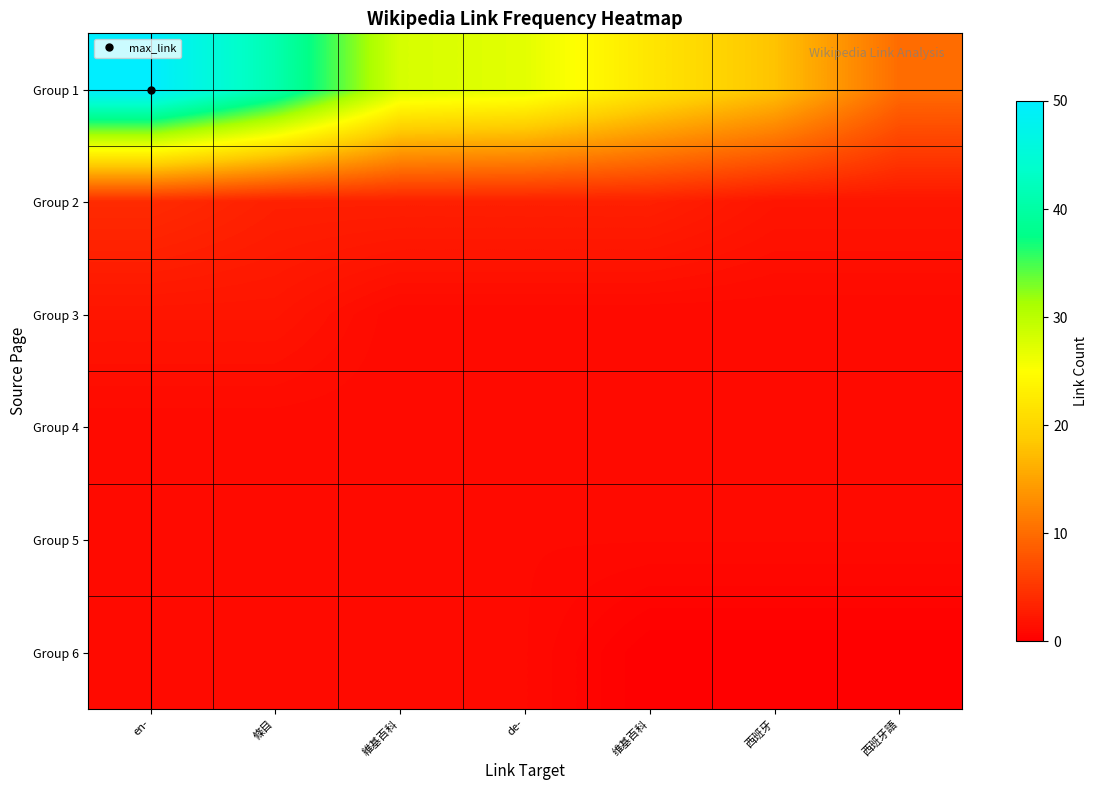

Reading left to right, what are all the values shown in this chart?

Group 1: en-=50	條目=41	維基百科=28	de-=27	维基百科=22	西班牙=18	西班牙語=10
Group 2: en-=4	條目=3	維基百科=3	de-=3	维基百科=3	西班牙=2	西班牙語=2
Group 3: en-=2	條目=2	維基百科=1	de-=1	维基百科=1	西班牙=1	西班牙語=1
Group 4: en-=1	條目=1	維基百科=1	de-=1	维基百科=1	西班牙=1	西班牙語=1
Group 5: en-=1	條目=1	維基百科=1	de-=1	维基百科=1	西班牙=1	西班牙語=1
Group 6: en-=1	條目=1	維基百科=1	de-=1	维基百科=0	西班牙=0	西班牙語=0